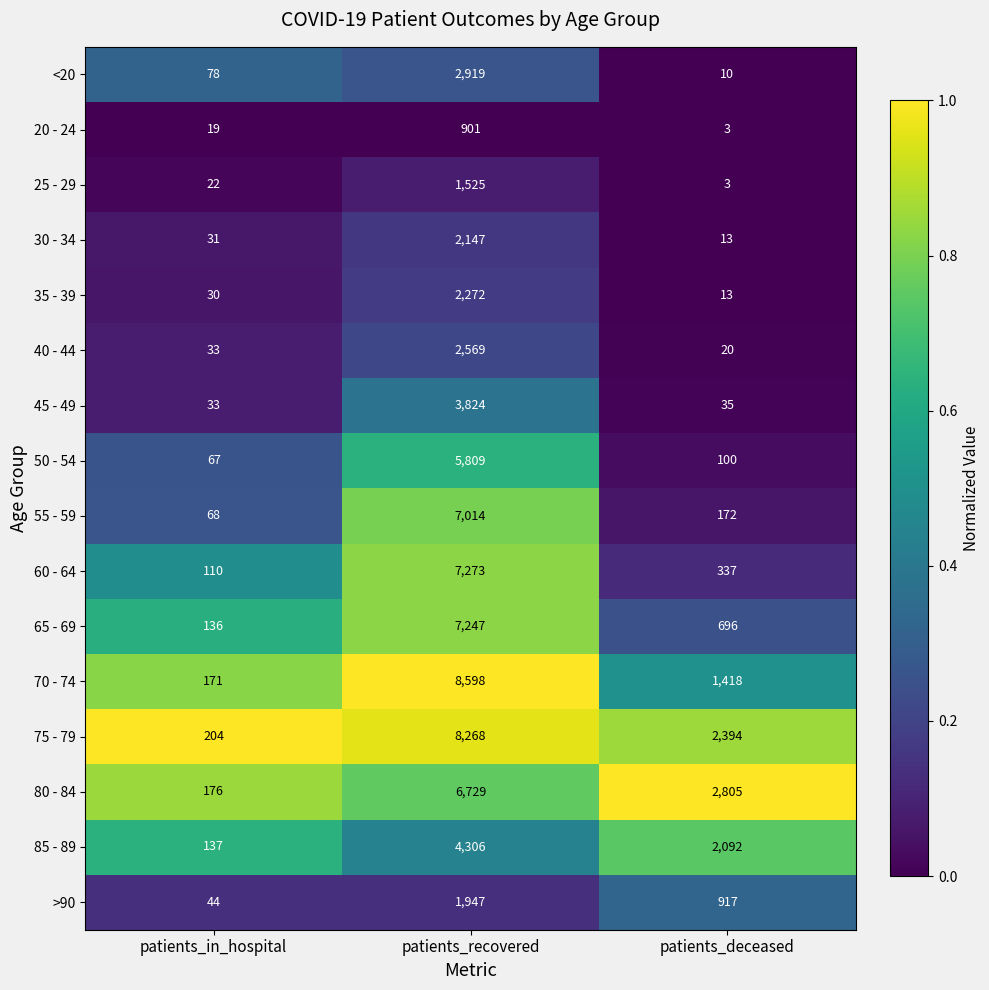

The value of 35 - 39 at patients_recovered is 1335. True or false?

False